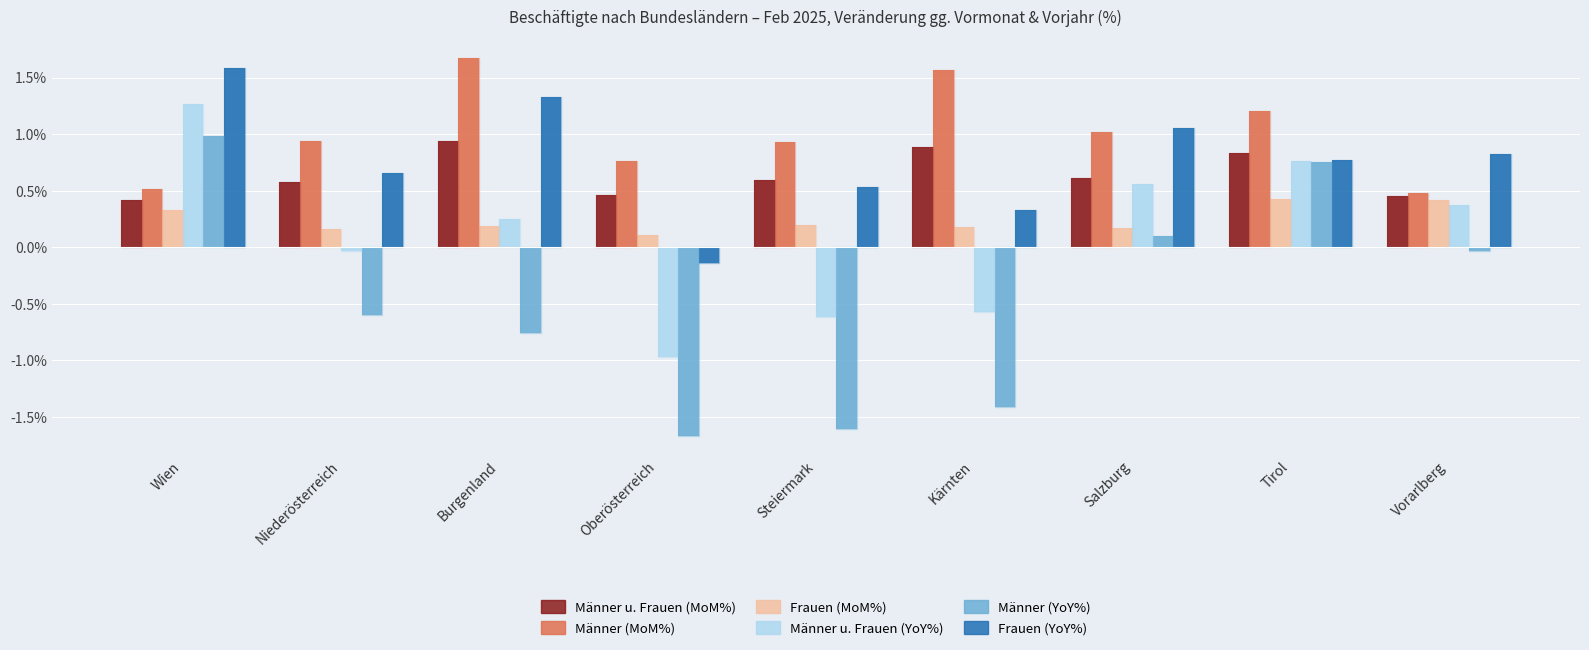

At which category is the sum across all series the highest?

Wien